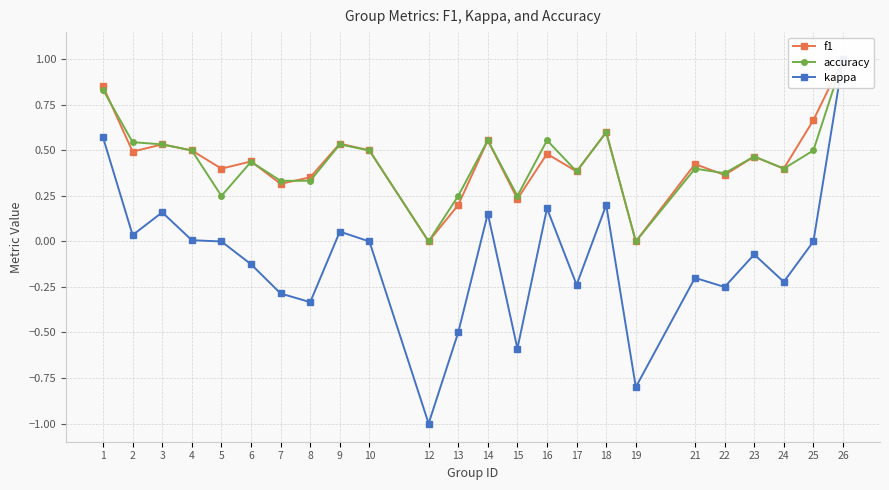

Which series has the largest range (max minus min)?

kappa